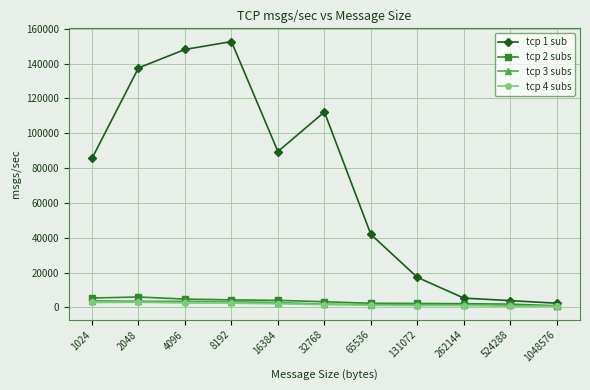

What is the sum of the tcp 2 subs values at 8192 and 16384?

8373.0